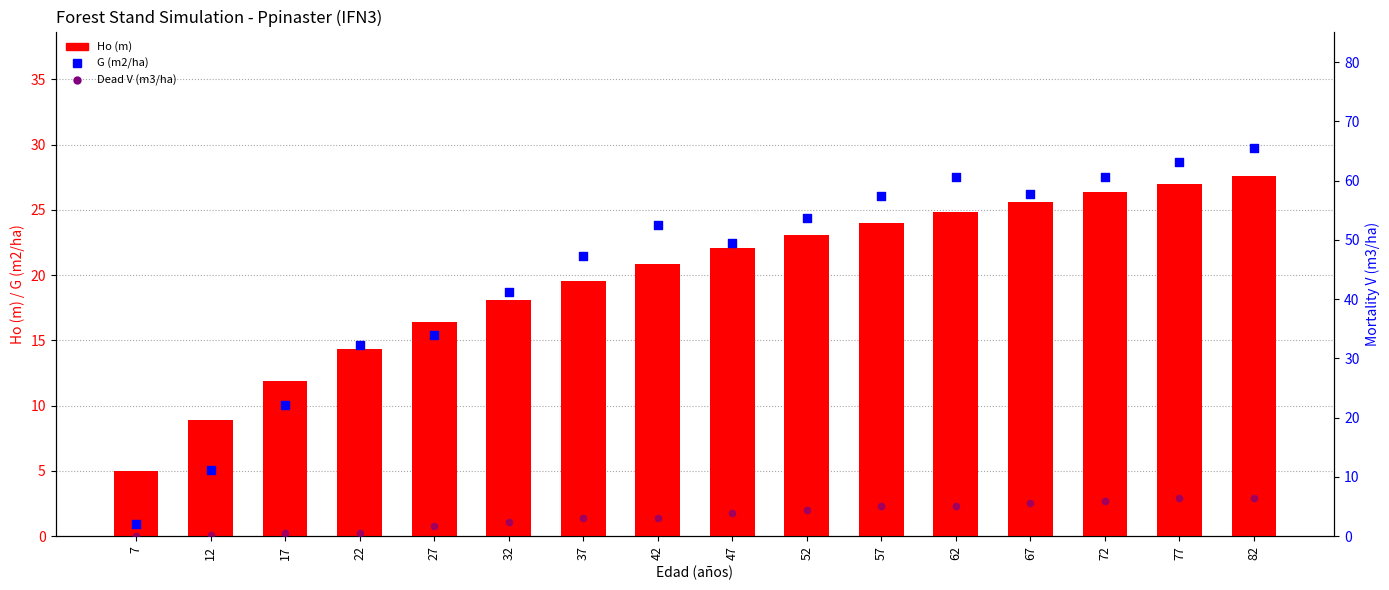

At which category is the sum across all series the highest?

82